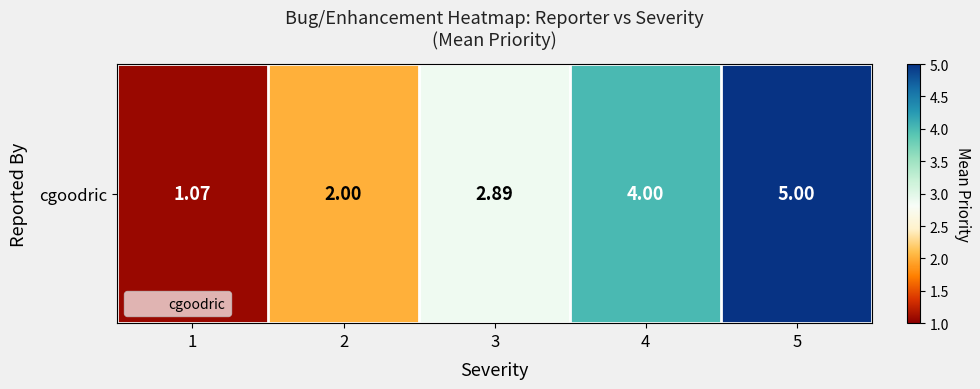

The value at 1 is 0.6. True or false?

False